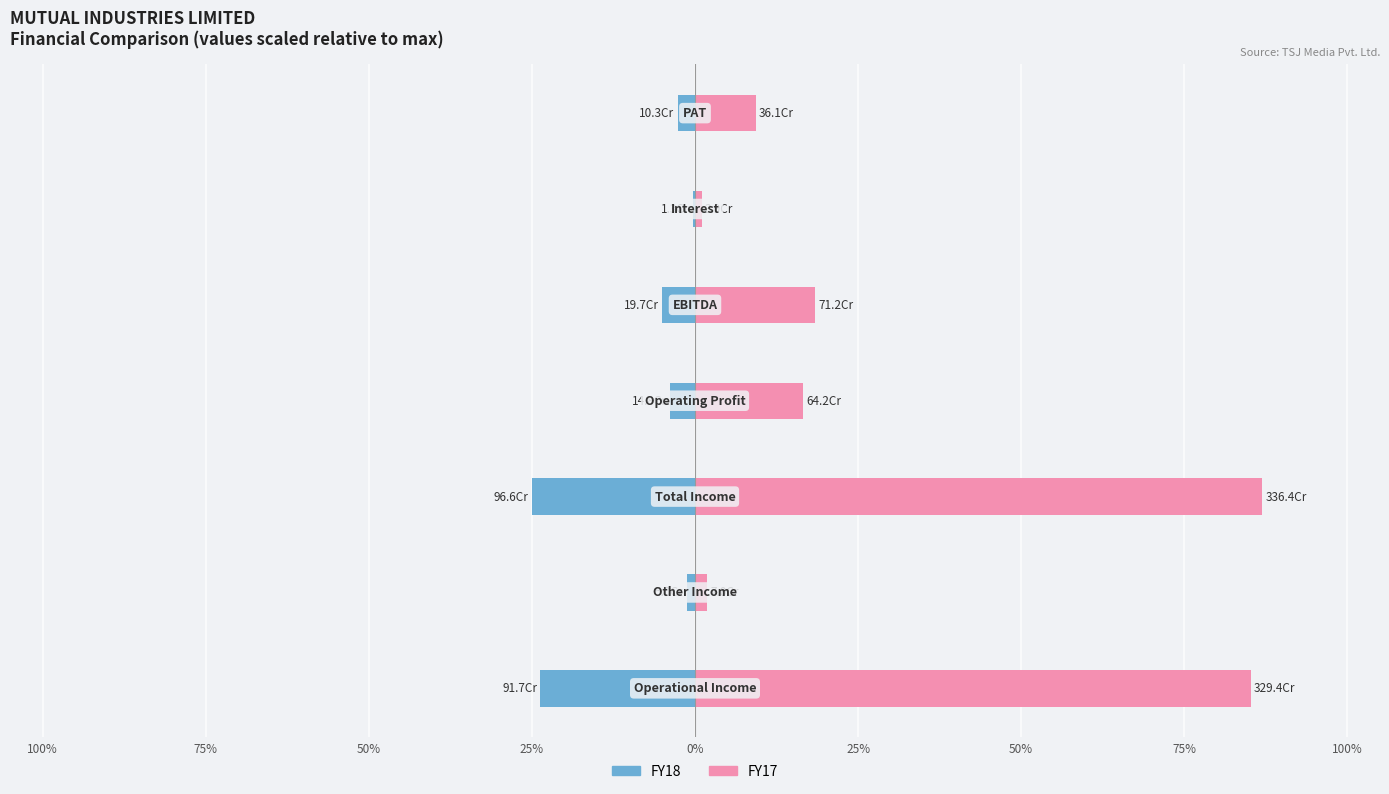

Is the value of FY17 at 25% greater than the value of FY18 at 25%?

Yes